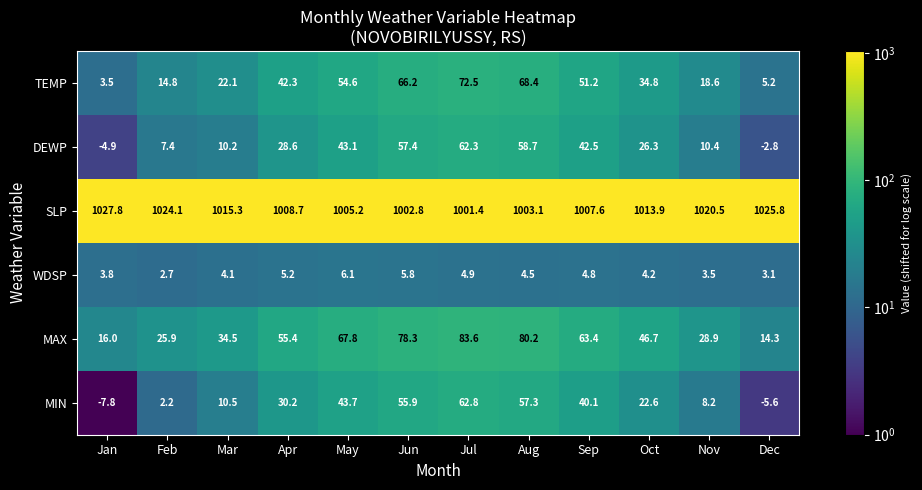

At how many categories does at least one series exceed 511?

12